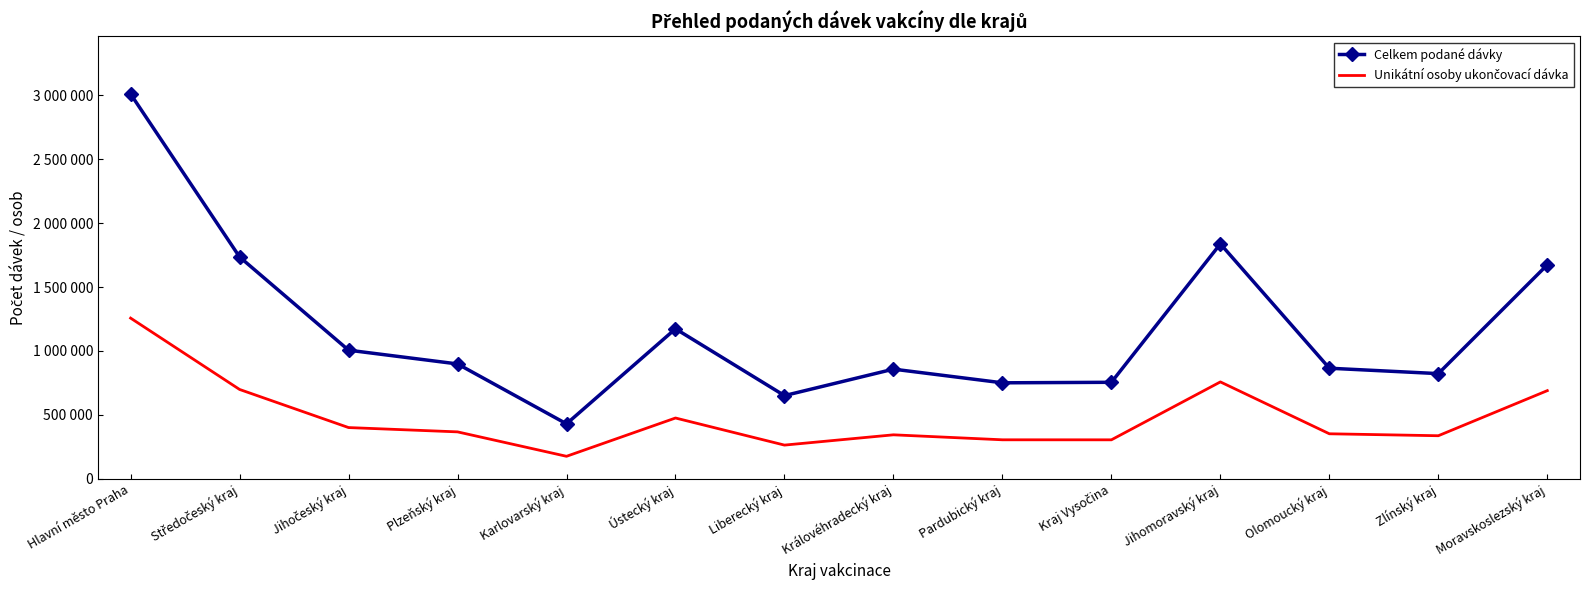

What is the average value of the Celkem podané dávky series?

1176332